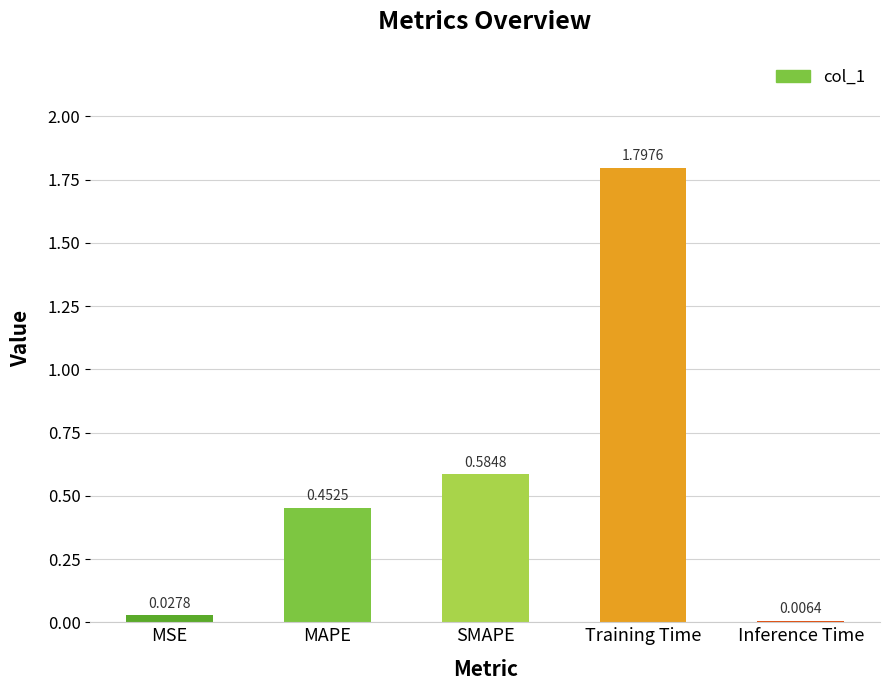

What is the change in value from Training Time to Inference Time?

-1.8